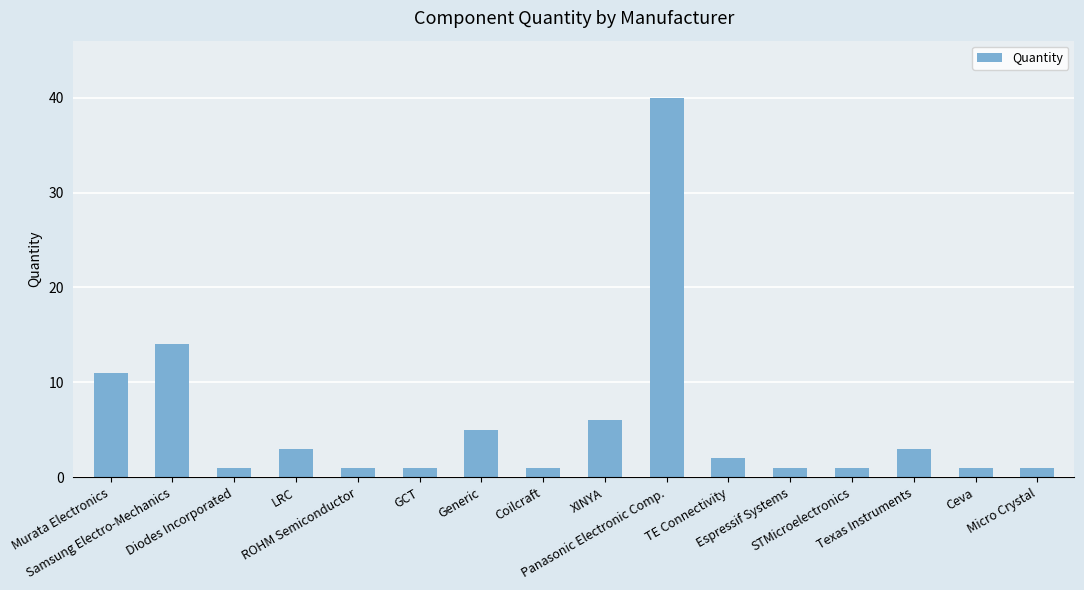

What is the label of the 15th bar from the left?

Ceva